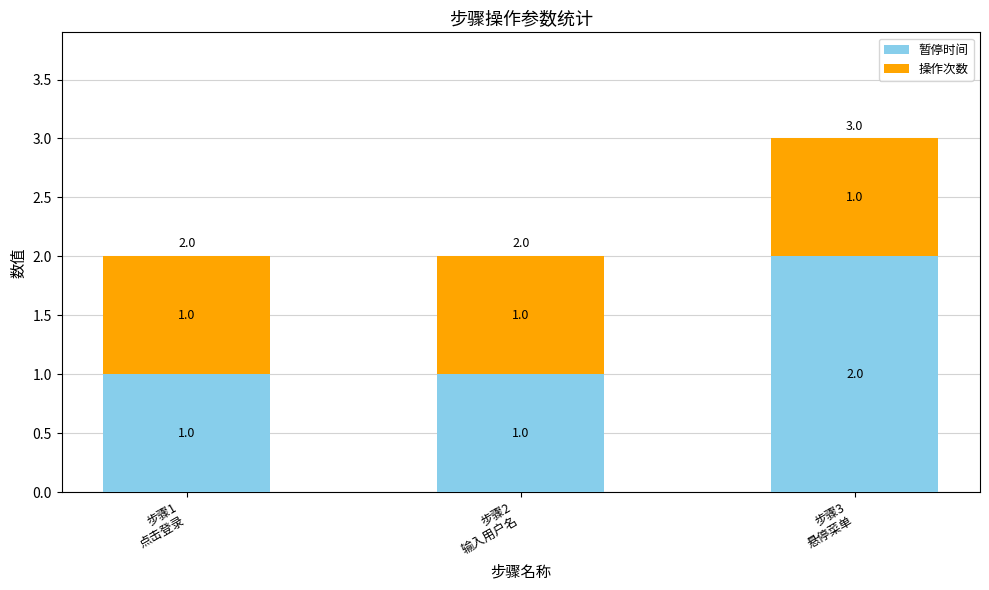

What is the sum of all 暂停时间 values?

4